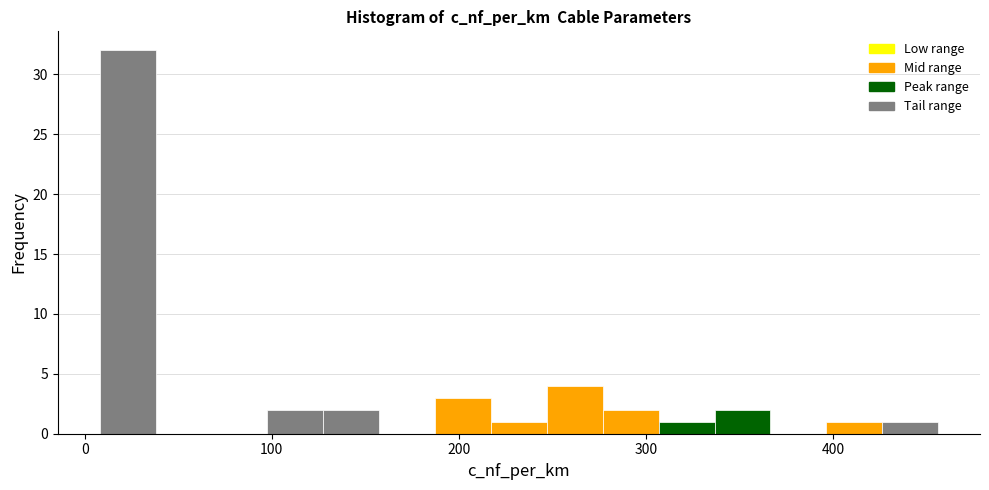

Around what value on the x-axis is the tallest bar? Give the approximate position of its centre, as read against the axis.

20